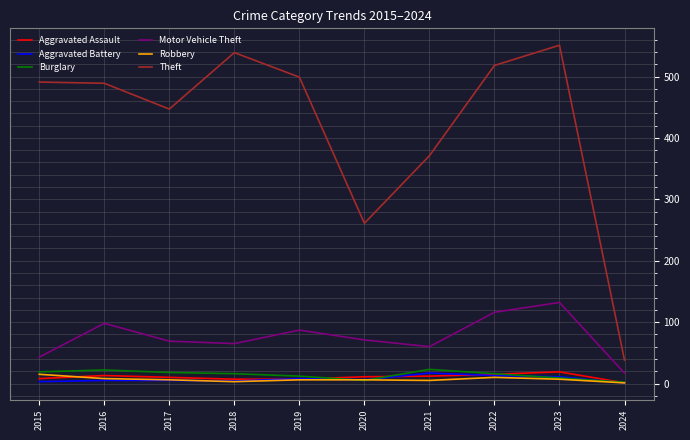

True or false: Burglary and Motor Vehicle Theft cross at least once.

False